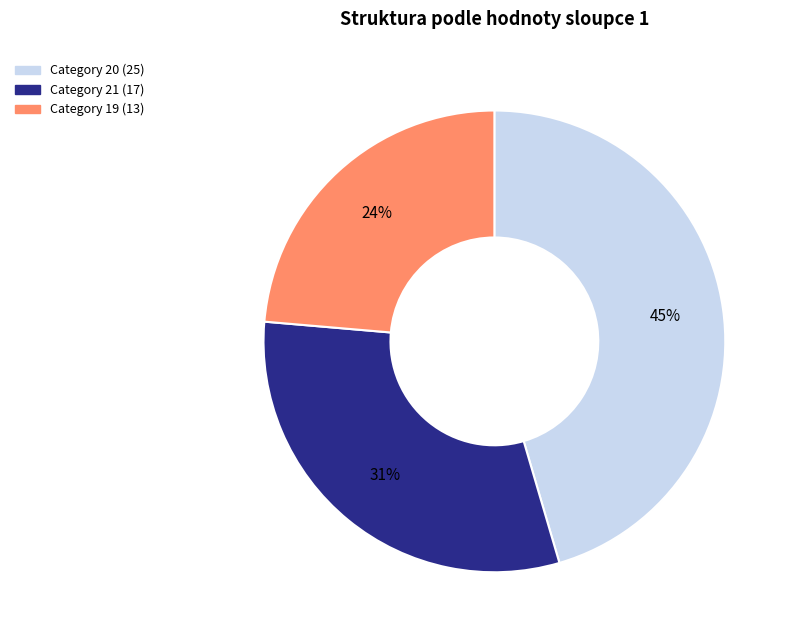

To the nearest percent, what is the average slice percentage?

33%